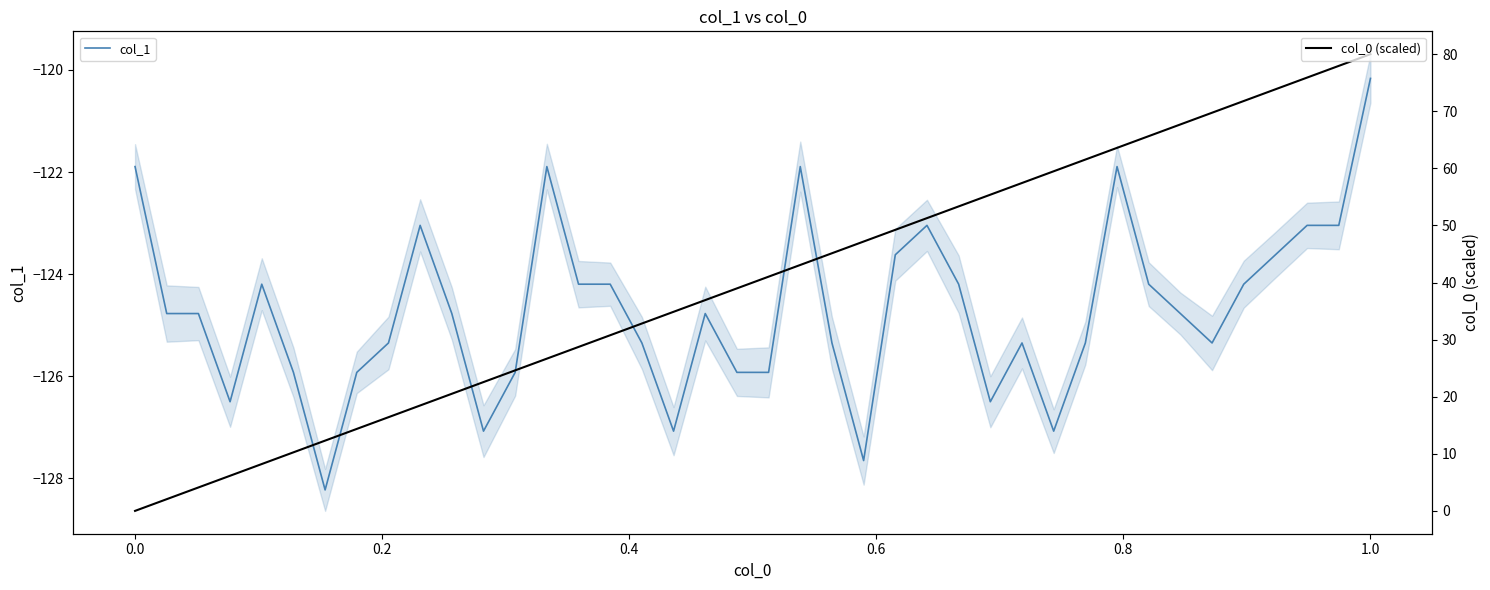

At which label does col_1 reach its peak?

1.0